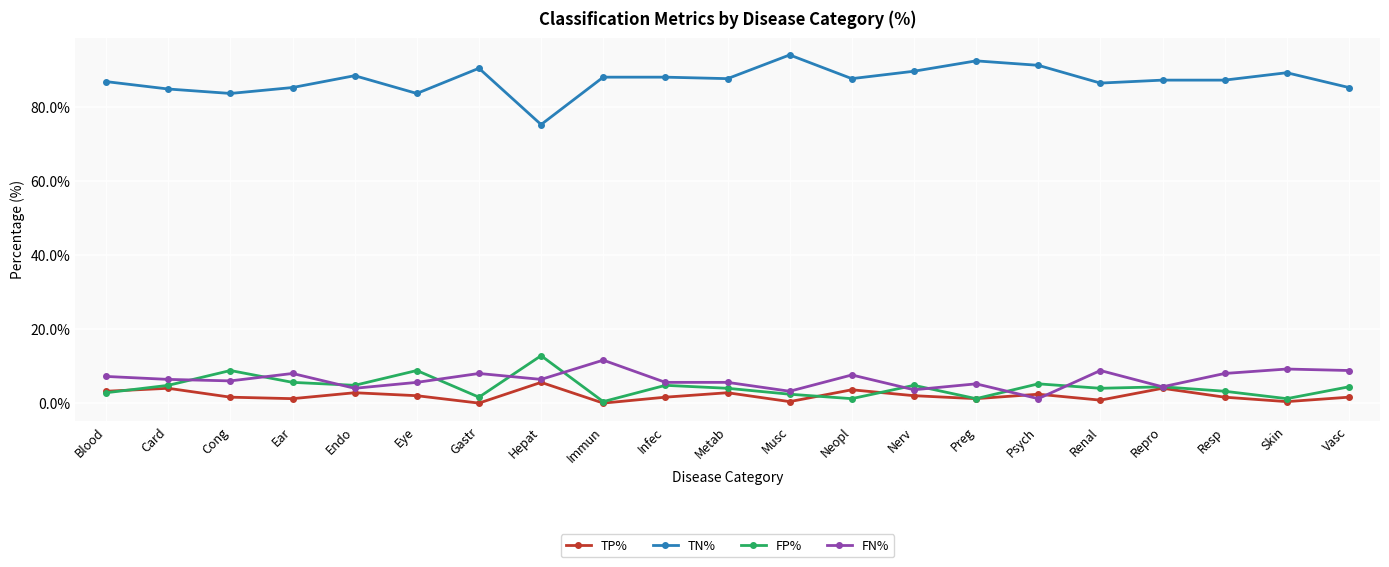

At which label does TN% reach its peak?

Musc